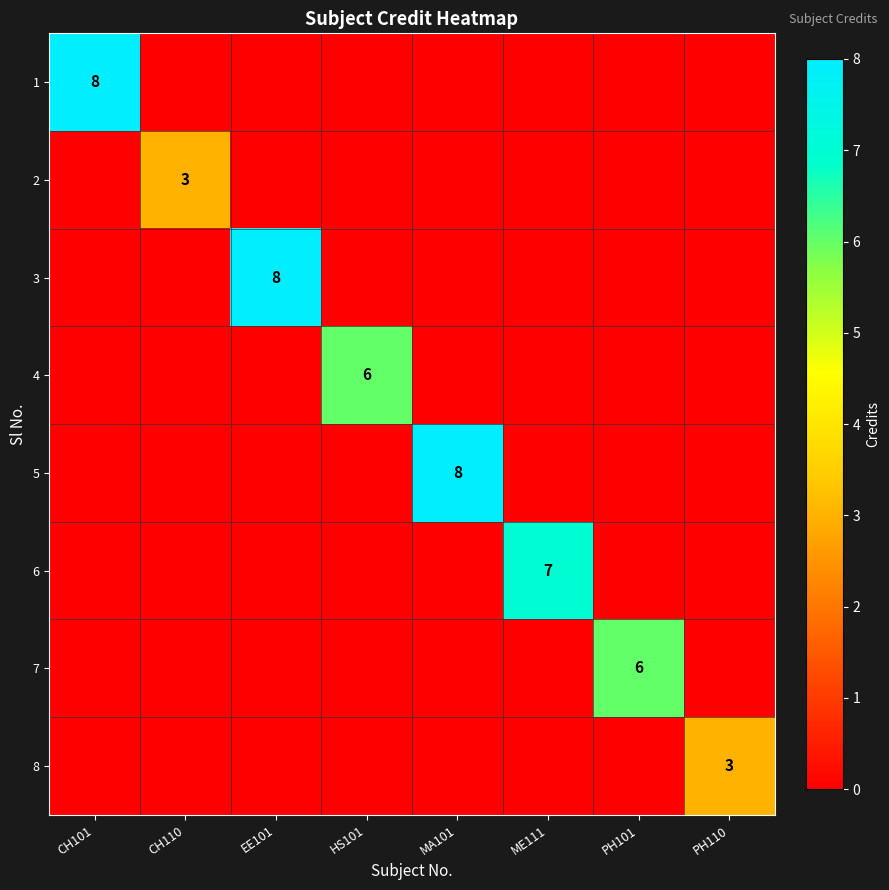

True or false: 5 has a value of 8 at MA101.

True